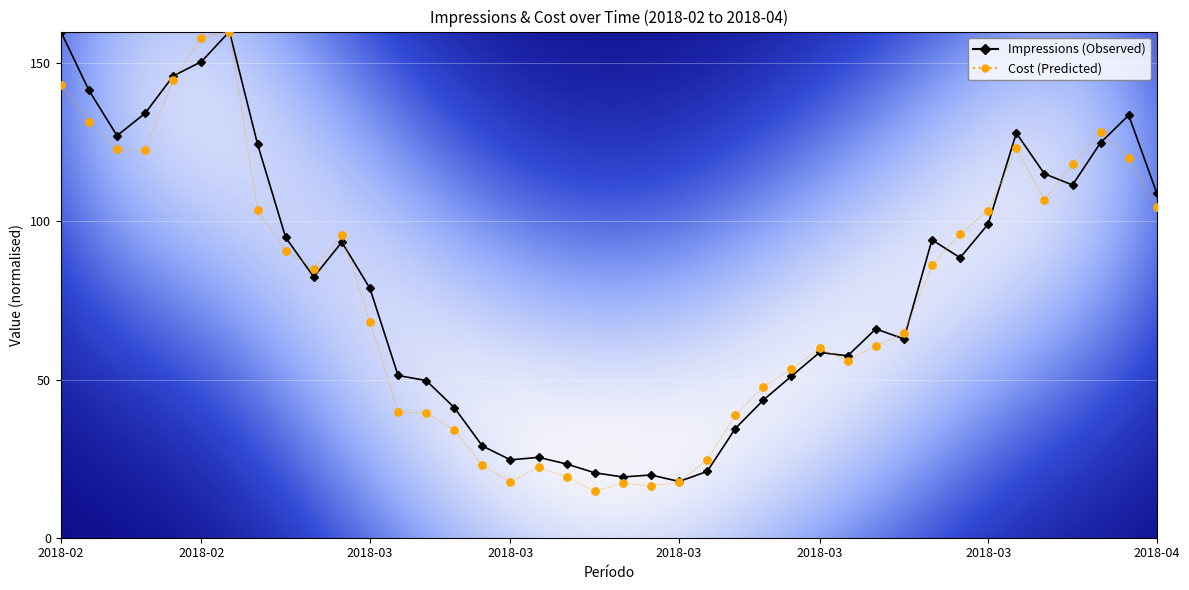

Is the value of Cost at 2018-03-08 greater than the value of Impressions at 2018-03-24?

No